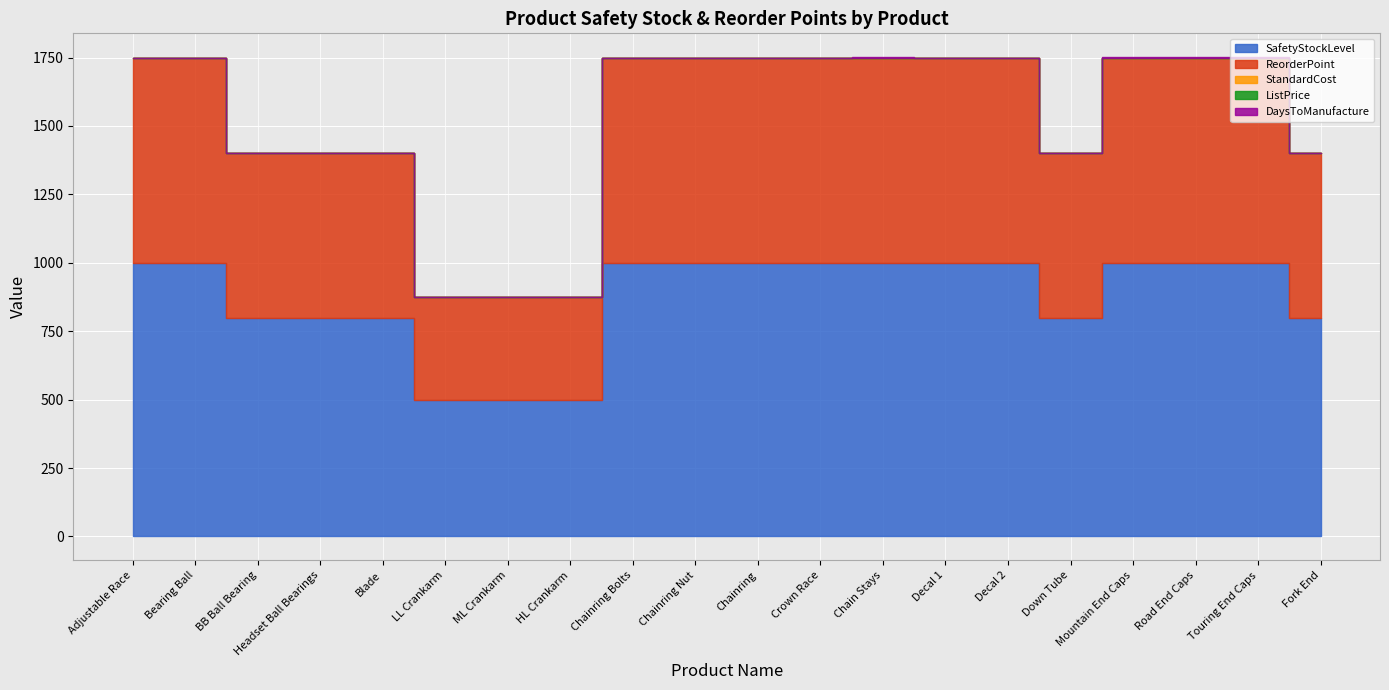

True or false: ListPrice and StandardCost intersect in this chart.

False